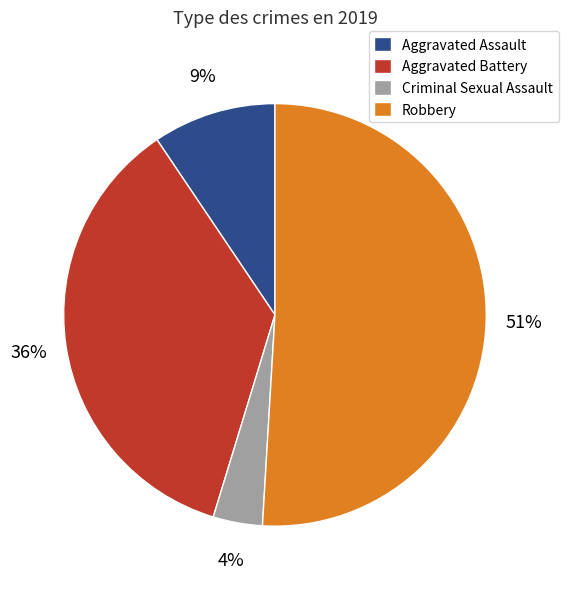

Which category has the biggest portion of the pie?

Robbery